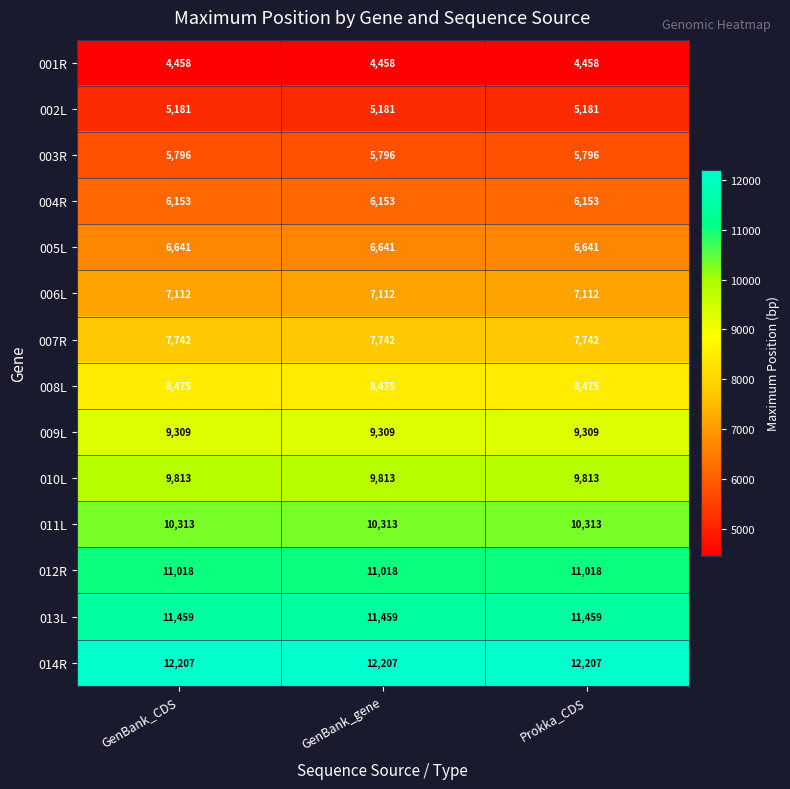

What is the spread (max minus min) of values at GenBank_gene?

7749